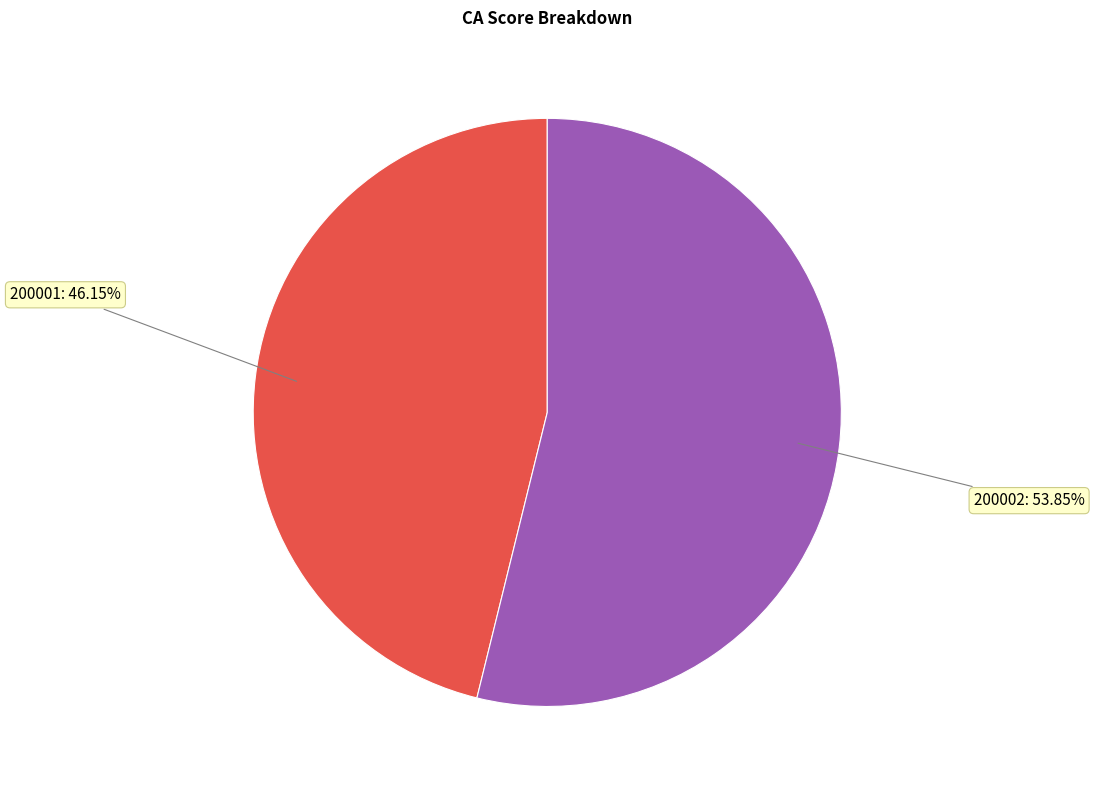

Does any single category account for the majority?

Yes